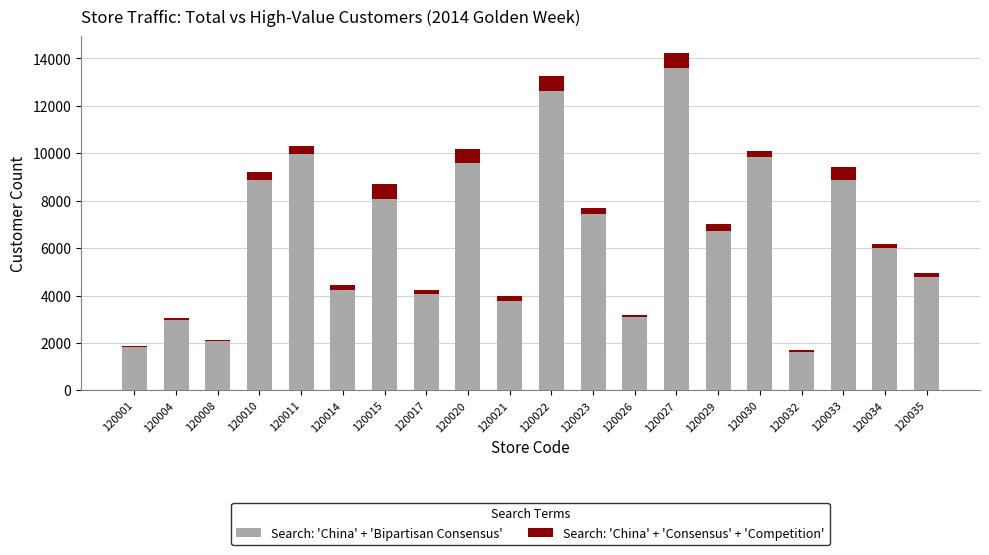

What is the maximum value for Search: 'China' + 'Bipartisan Consensus'?

13615